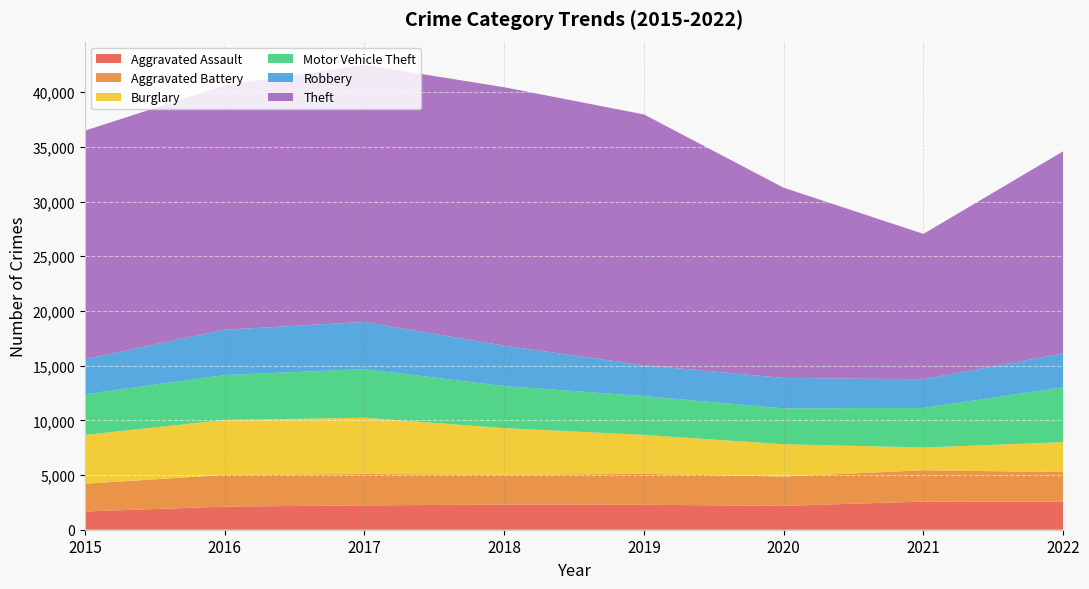

Reading left to right, transcribe all the data shown in this chart.

Aggravated Assault: 2015=1668	2016=2113	2017=2226	2018=2300	2019=2284	2020=2179	2021=2575	2022=2572
Aggravated Battery: 2015=2534	2016=2899	2017=2864	2018=2725	2019=2816	2020=2687	2021=2859	2022=2696
Burglary: 2015=4467	2016=5023	2017=5146	2018=4262	2019=3569	2020=2950	2021=2081	2022=2738
Motor Vehicle Theft: 2015=3715	2016=4101	2017=4446	2018=3848	2019=3547	2020=3278	2021=3619	2022=5008
Robbery: 2015=3200	2016=4146	2017=4311	2018=3686	2019=2820	2020=2776	2021=2620	2022=3106
Theft: 2015=20892	2016=22327	2017=23497	2018=23627	2019=22927	2020=17391	2021=13287	2022=18475